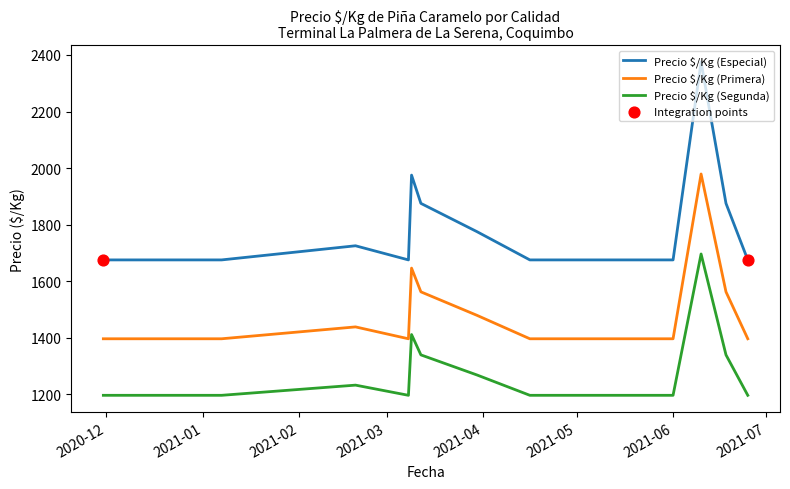

Which series has the largest total across all categories?

Precio $/Kg (Especial)